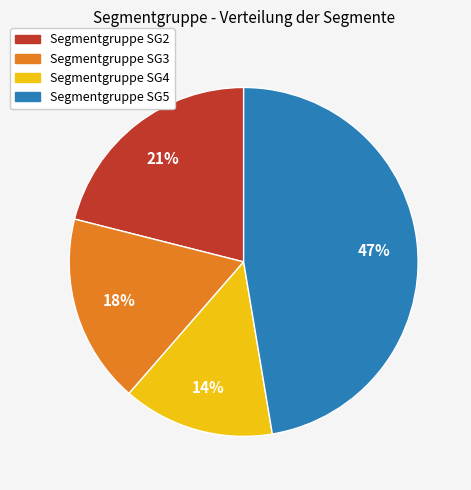

To the nearest percent, what is the difference between the largest and smallest slice percentages?

33%